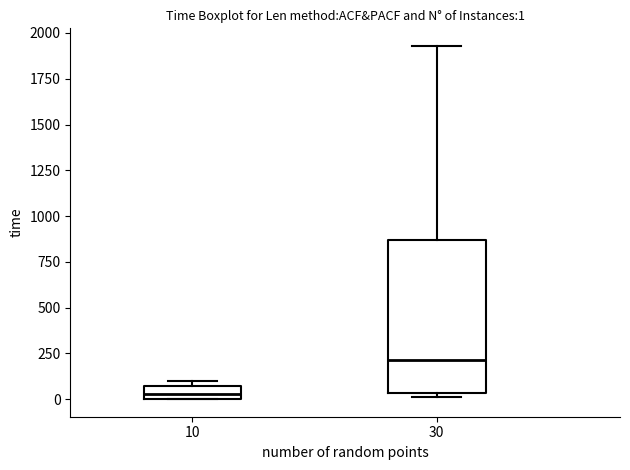

Comparing the boxes themselves (not the whiskers), which one is the tallest?

30